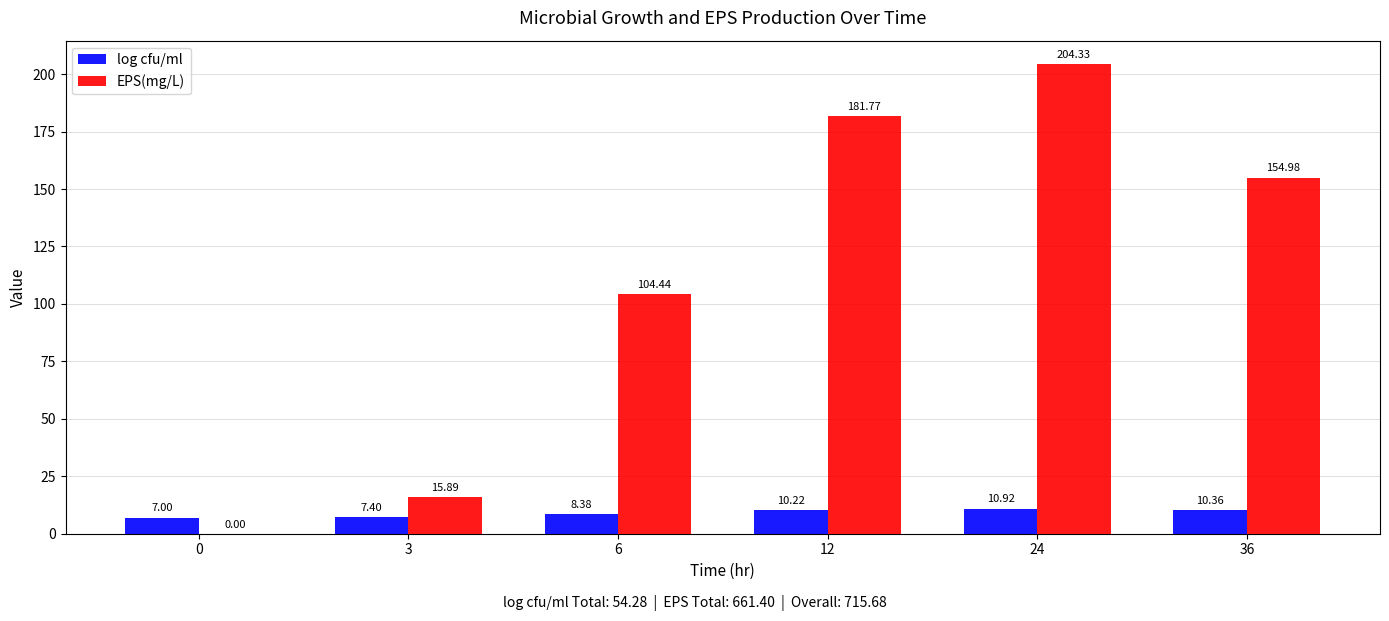

Which series changed the most between 0 and 6?

EPS(mg/L)